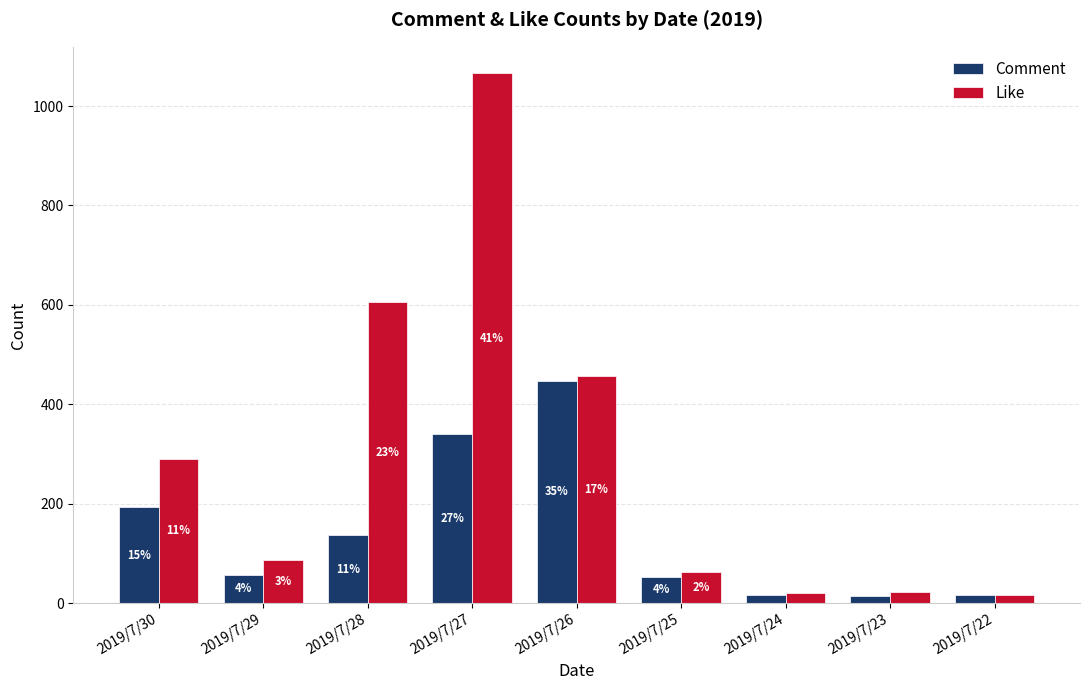

Rank the series by their average value, from lowest to highest.

Comment, Like